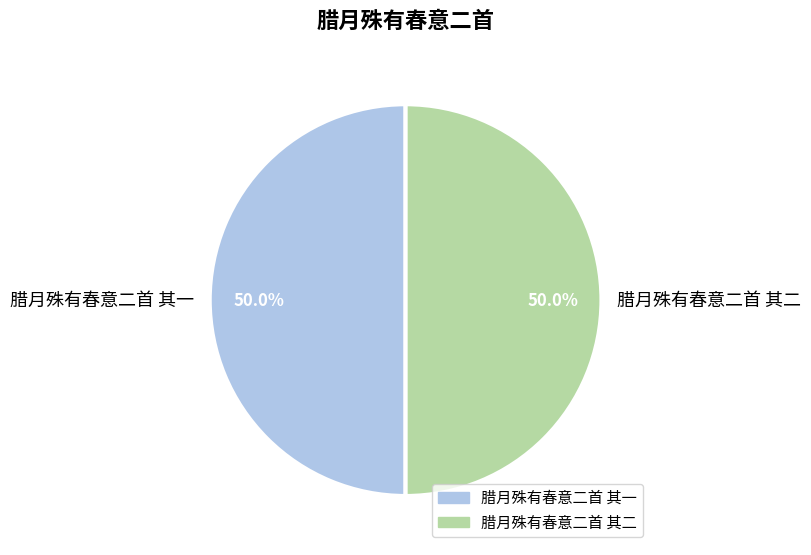

Approximately how many times larger is the value at 腊月殊有春意二首 其二 compared to 腊月殊有春意二首 其一?

1.0